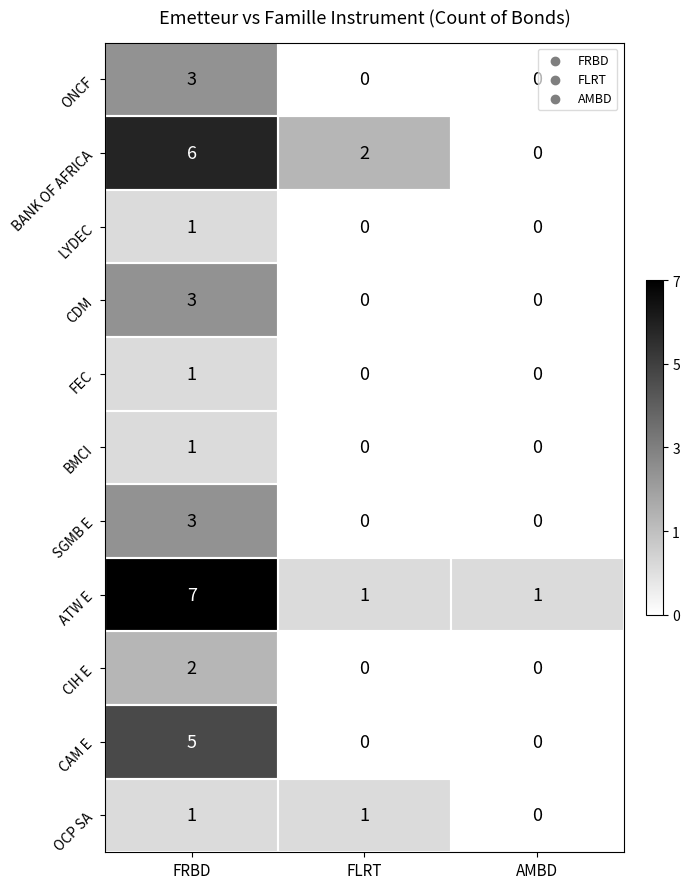

What is the average value of the BANK OF AFRICA series?

3